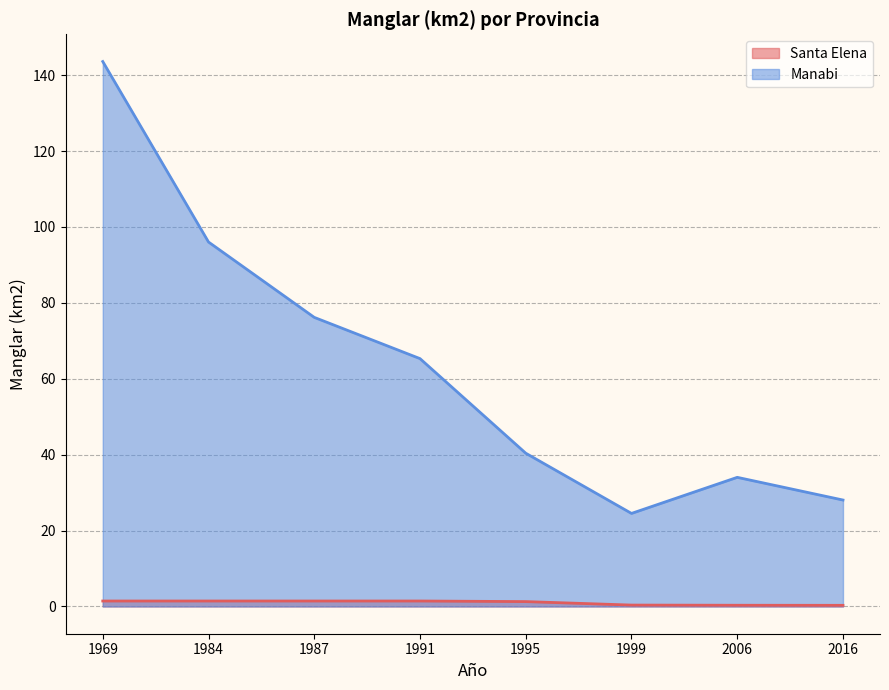

At which category is the sum across all series the highest?

1969